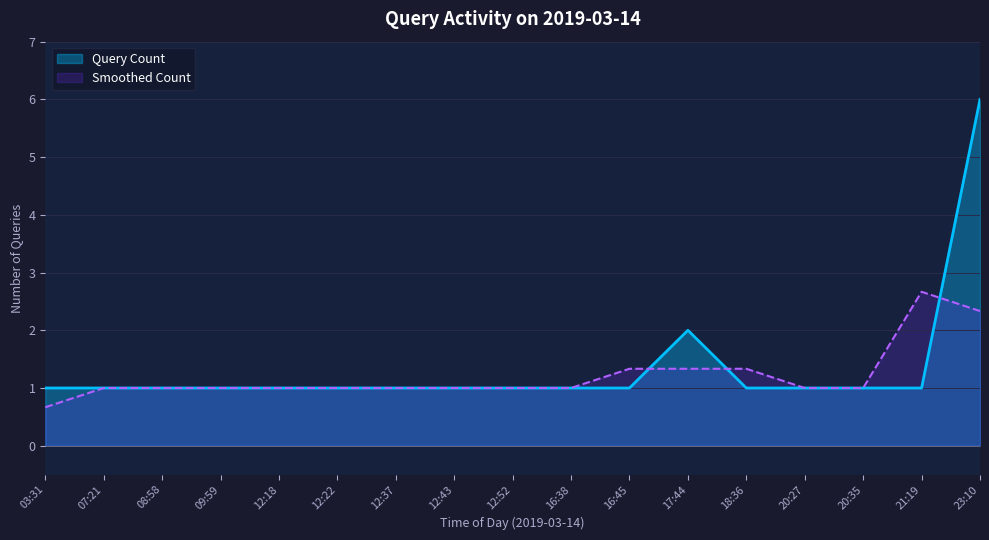

What is the label of the 4th point from the right?

20:27